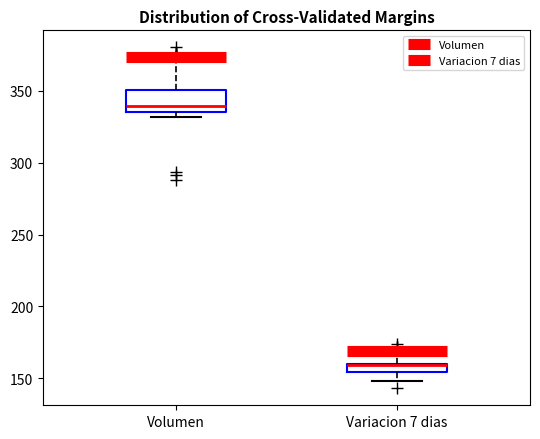

Which box is the tallest, from its lower edge to its upper edge?

Volumen